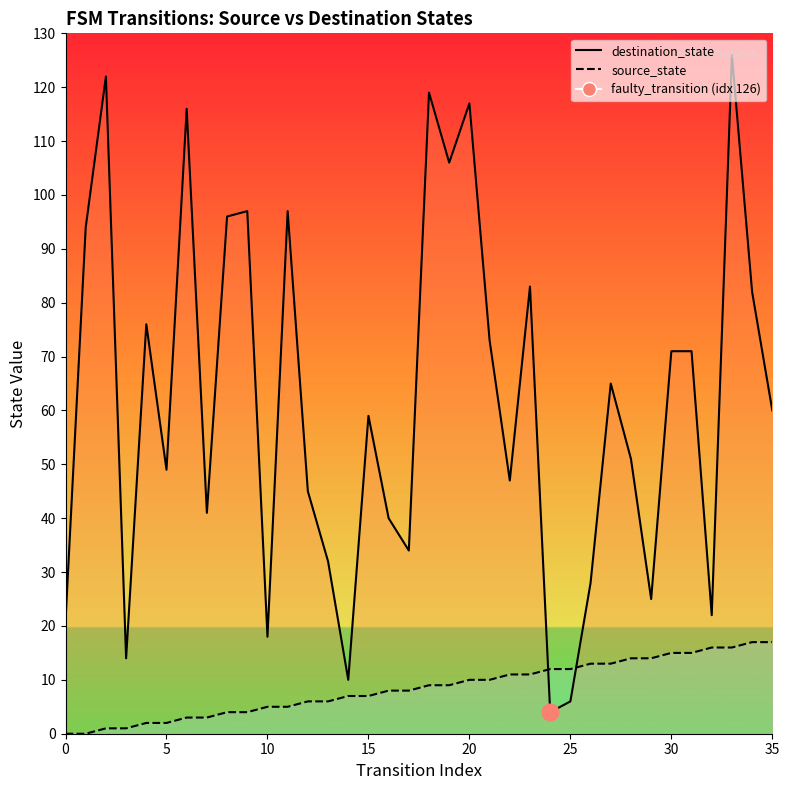

What is the approximate value of source_state_line at 17, to the nearest 10?

10